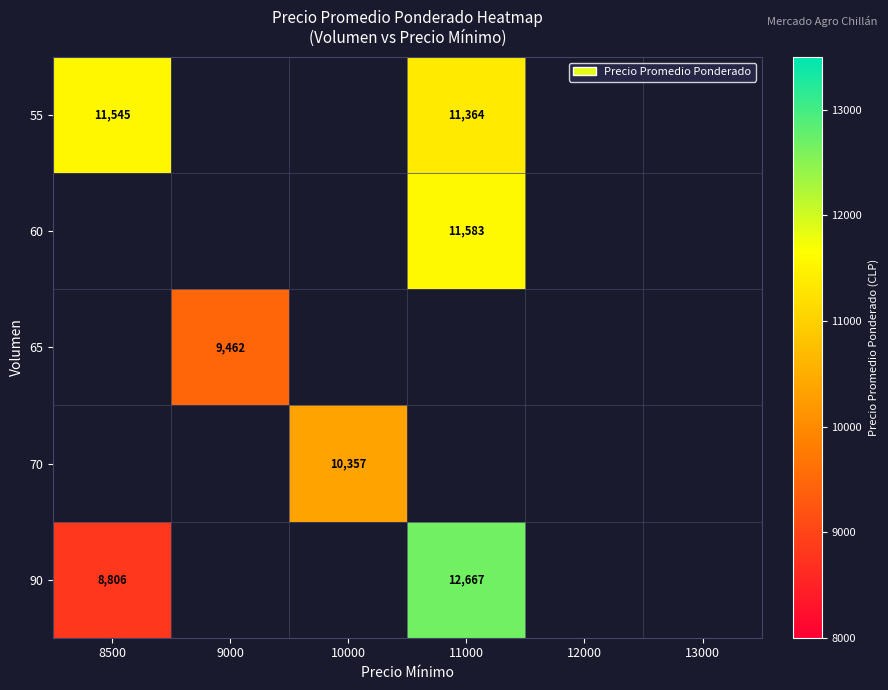

Count the number of categories in the chart.

6